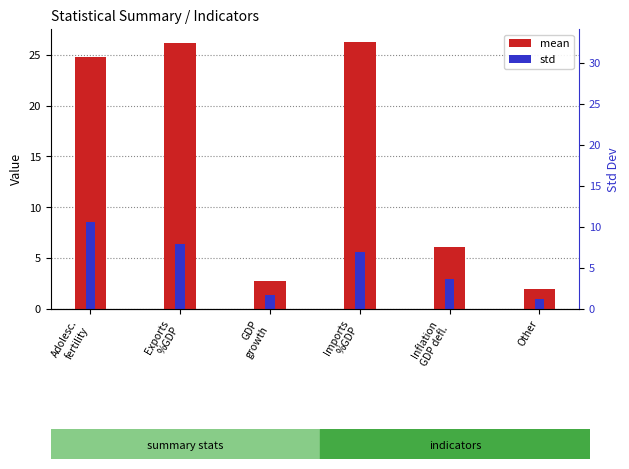

Which series has the largest range (max minus min)?

mean